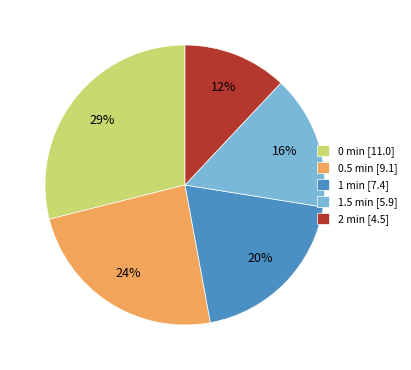

Is there any slice that represents more than half of the pie?

No